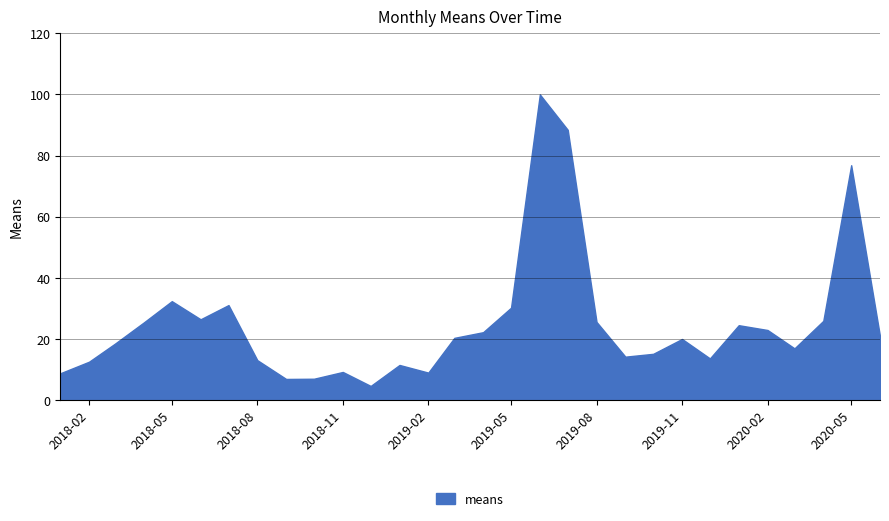

What is the sum of the values at 2019-11-01 and 2018-04-01?

45.4